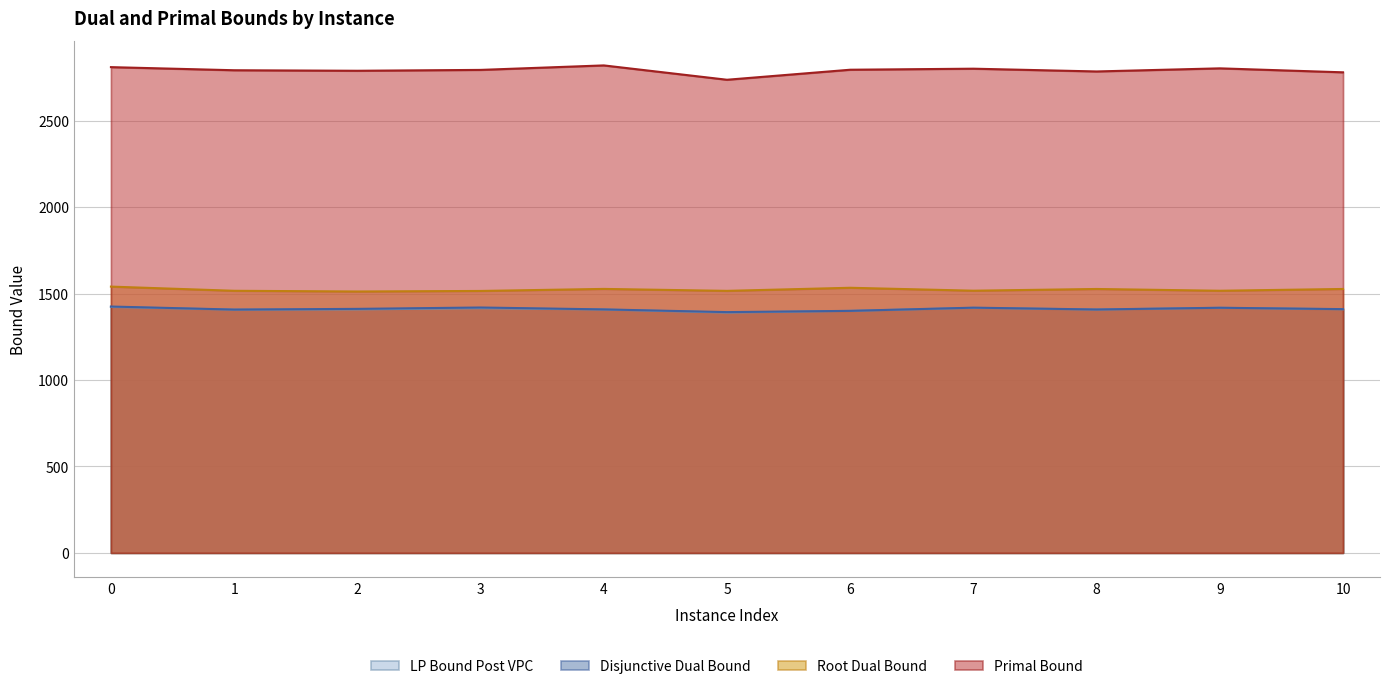

How many series are shown in this chart?

4